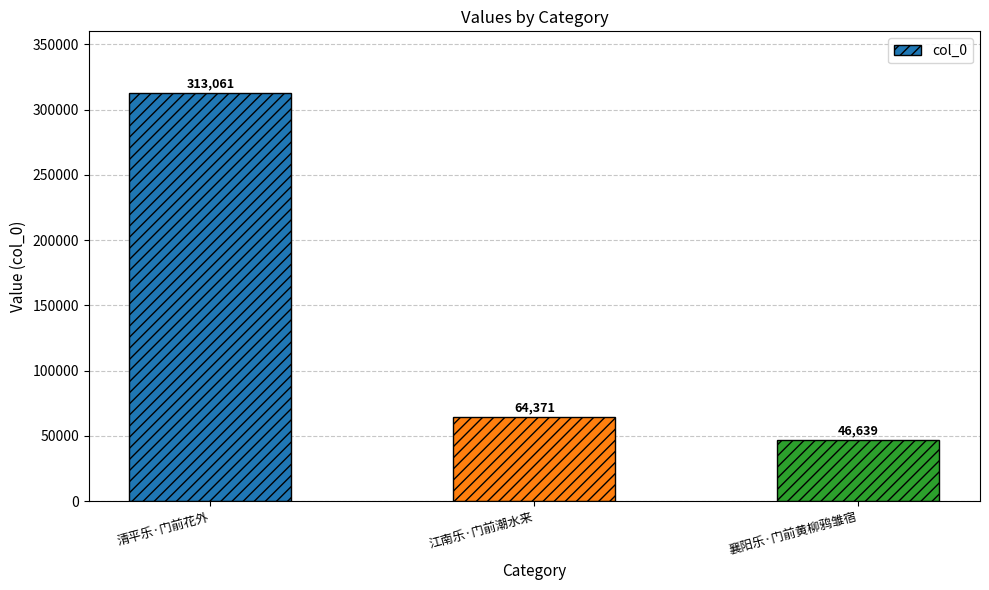

Reading left to right, extract all data points from this chart.

清平乐·门前花外=313061	江南乐·门前潮水来=64371	襄阳乐·门前黄柳鸦雏宿=46639